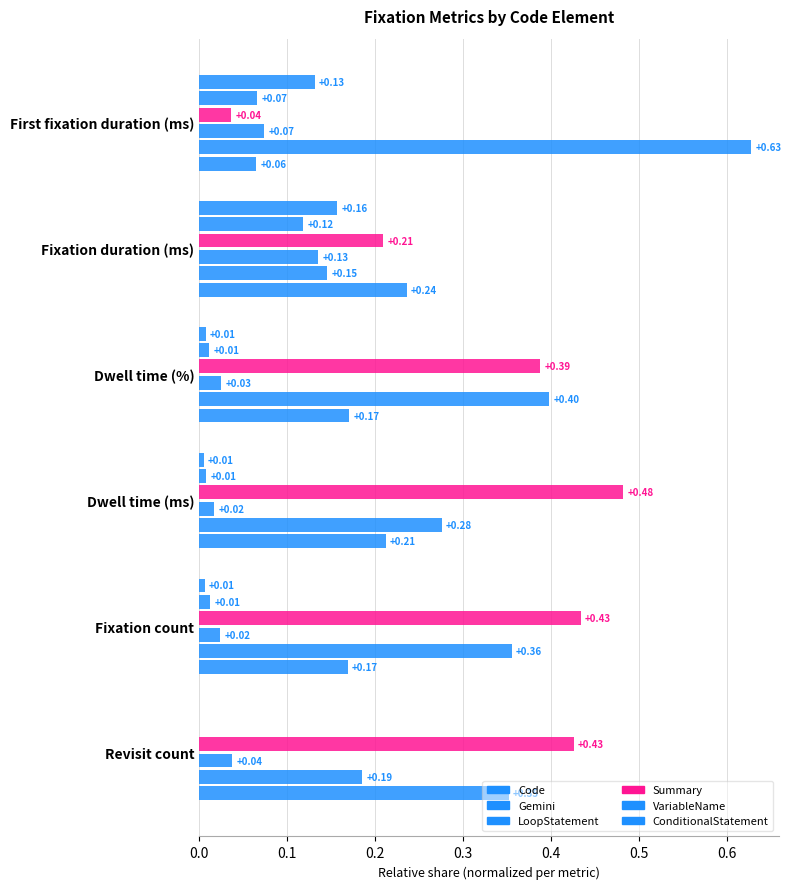

How many values in the ConditionalStatement series exceed 0?

5